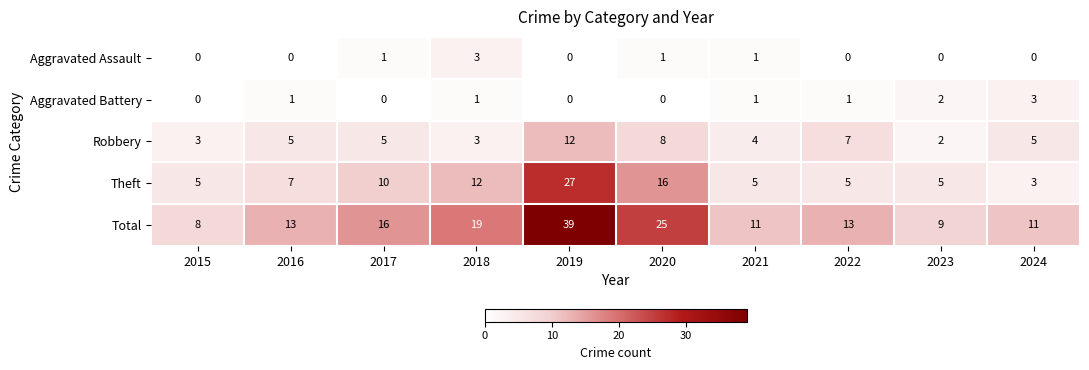

Which series changed the most between 2020 and 2021?

Total